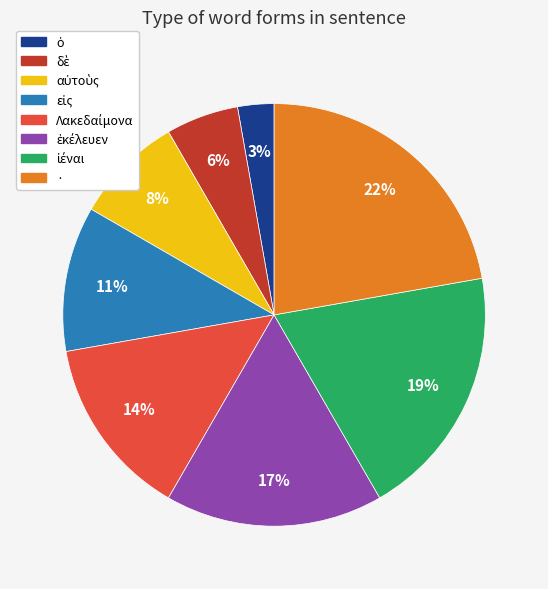

What percentage is the · slice, to the nearest percent?

22%